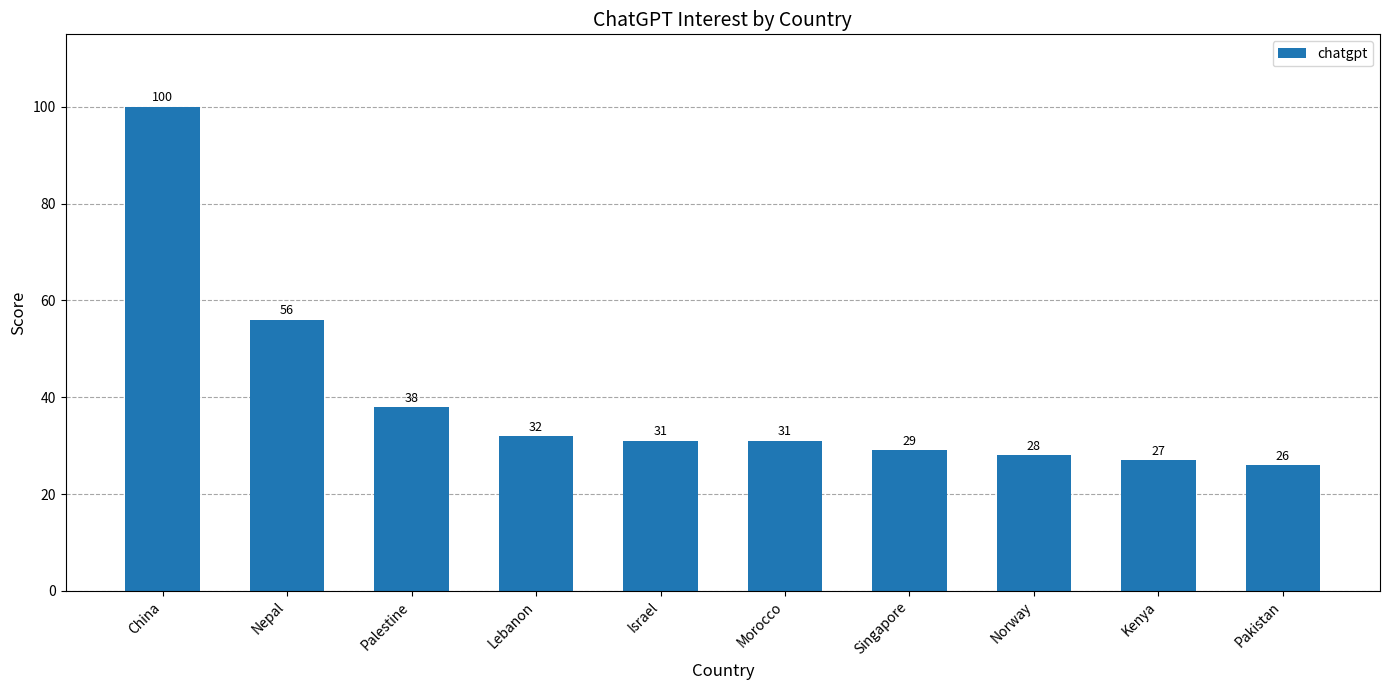

What is the sum of the values at Kenya and Norway?

55